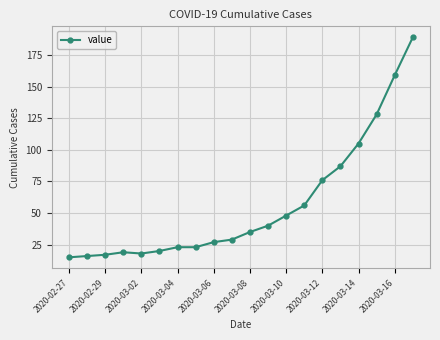

What is the sum of all values?

1130